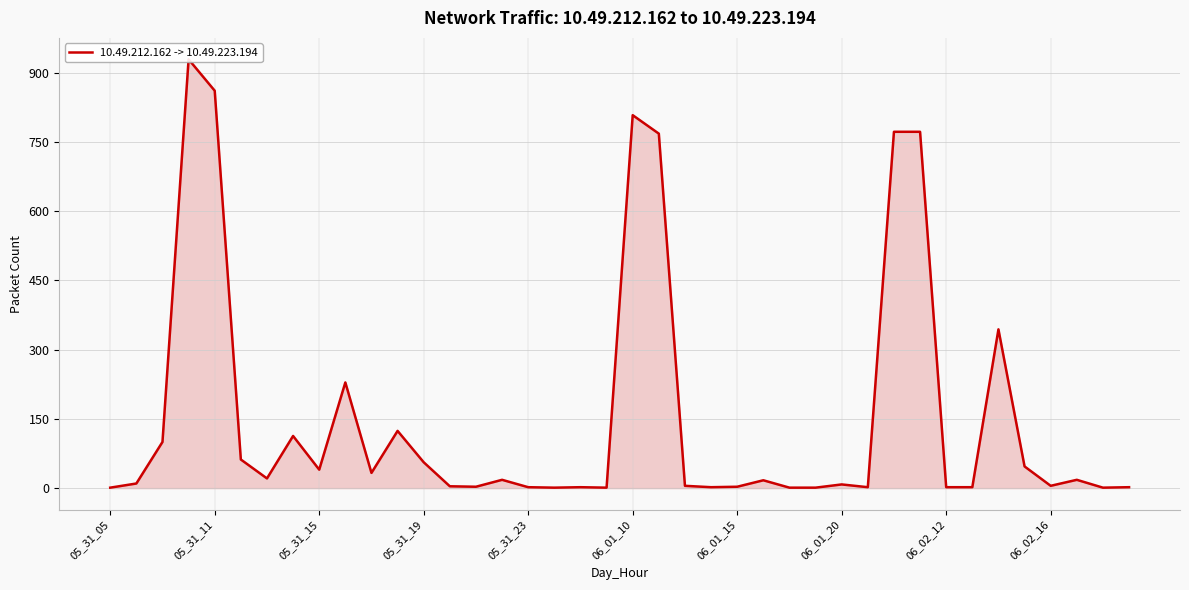

What is the label of the 40th point from the right?

05_31_05